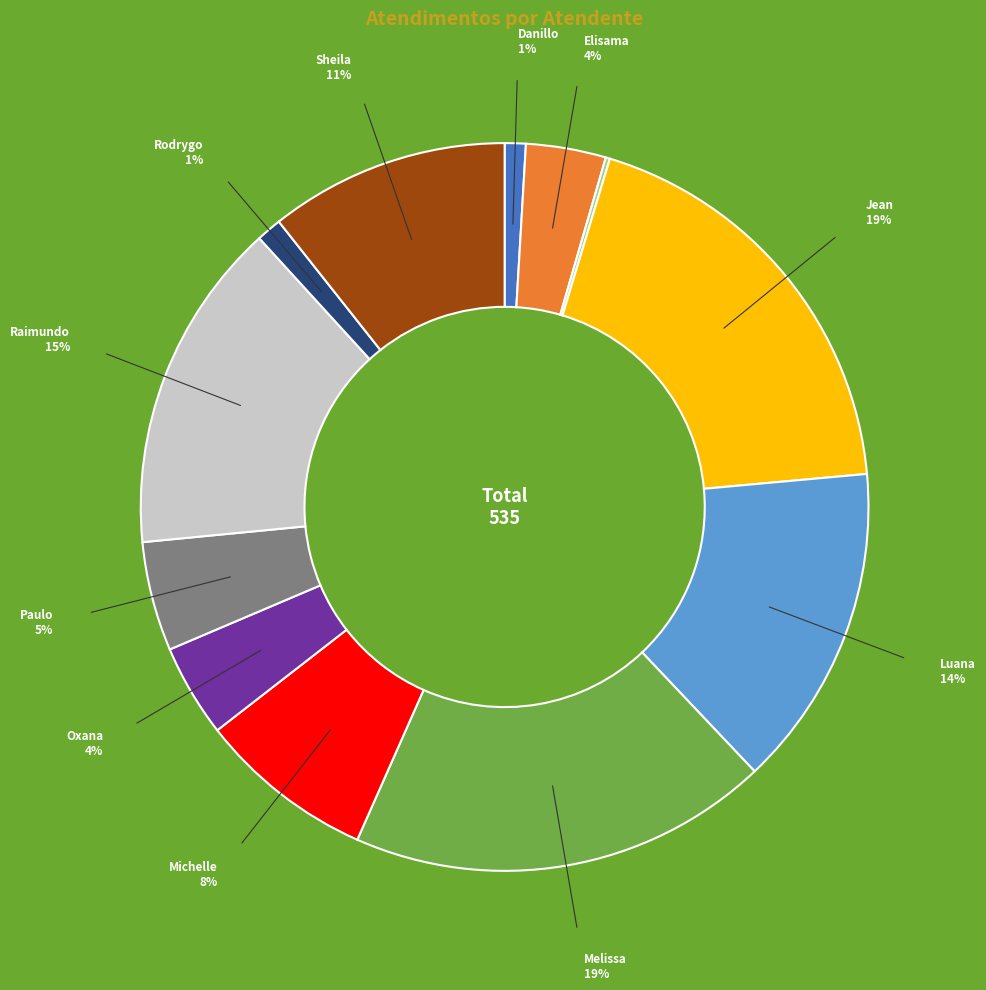

Does any single category account for the majority?

No